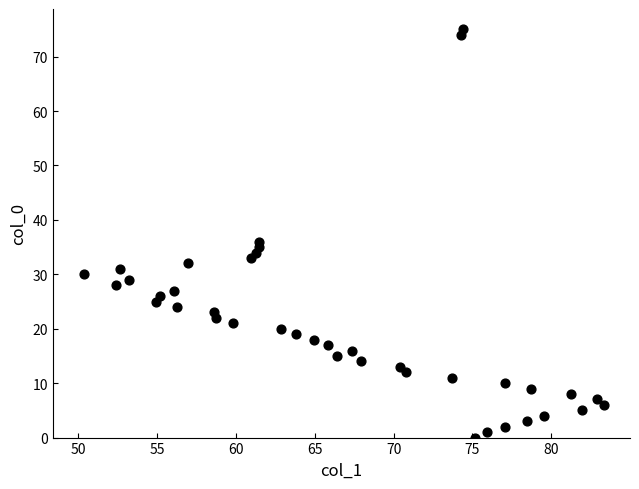

What is the range of Y values (max minus min)?

75